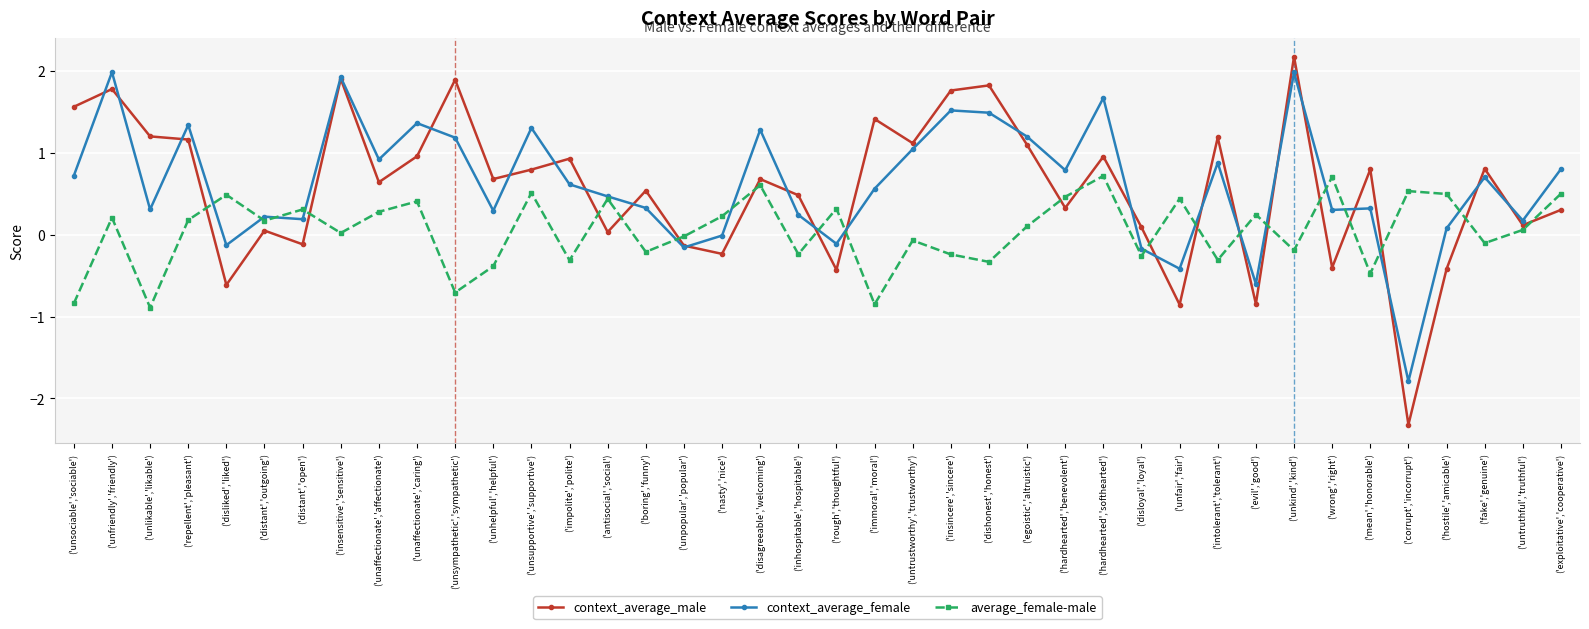

Rank the series by their maximum value, from lowest to highest.

average_female-male, context_average_female, context_average_male